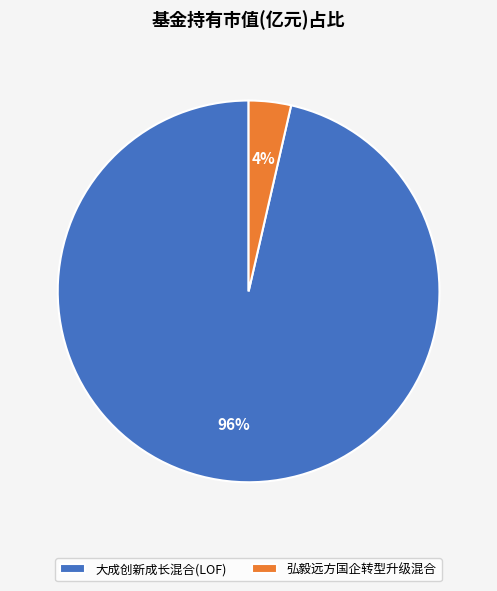

True or false: 大成创新成长混合(LOF) accounts for 96% of the total.

True